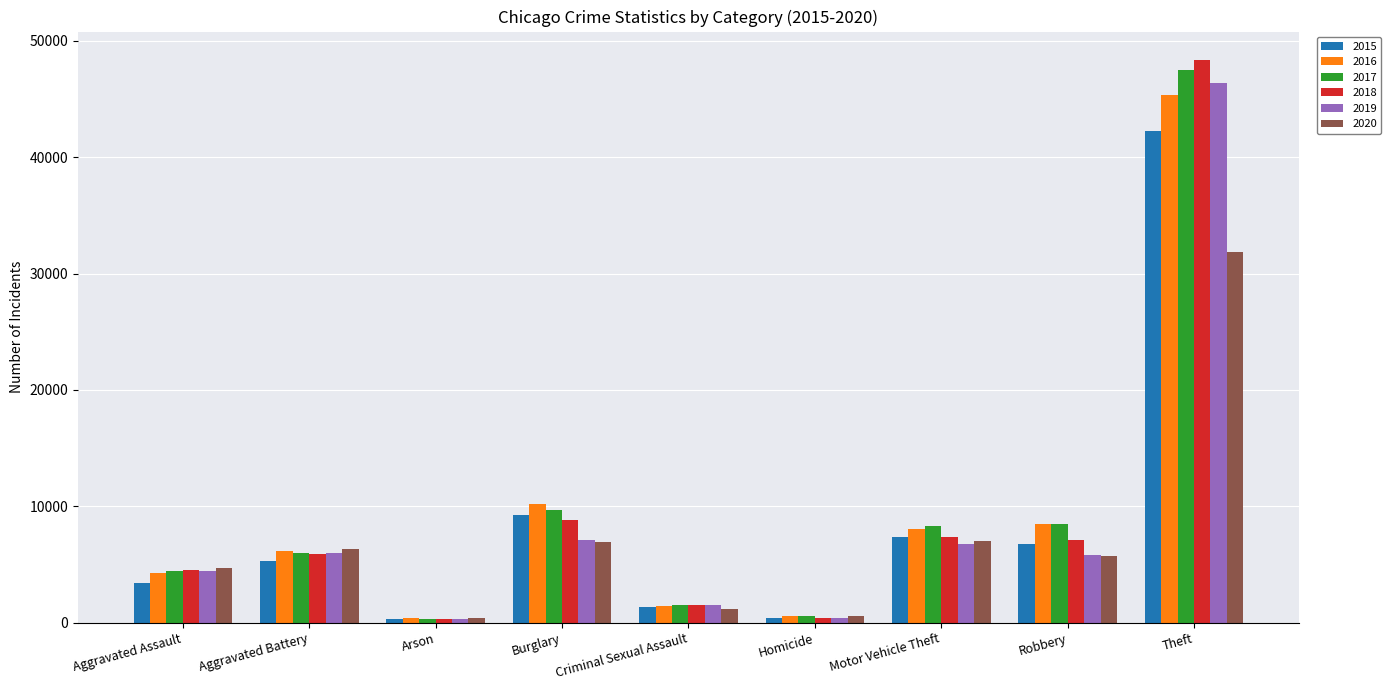

What is the label of the 4th bar from the right?

Homicide